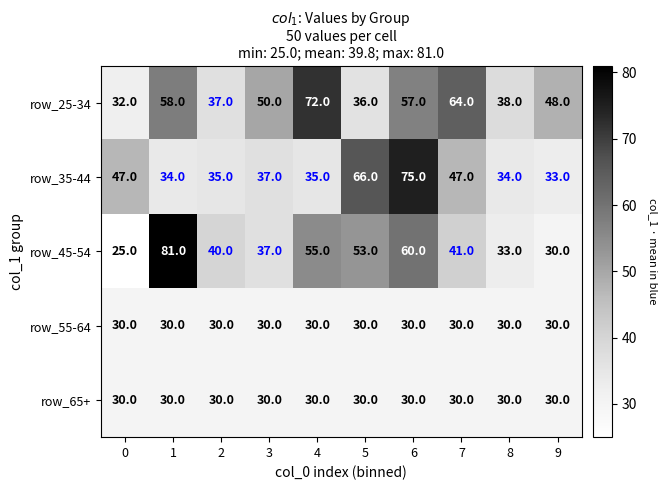

What is the spread (max minus min) of values at 4?

42